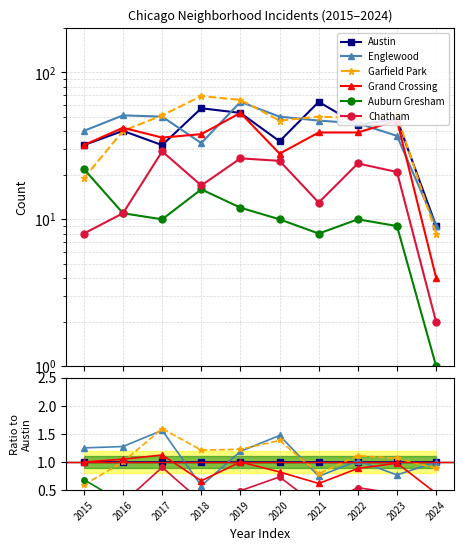

Where is Austin nearest to the value 1?

2015